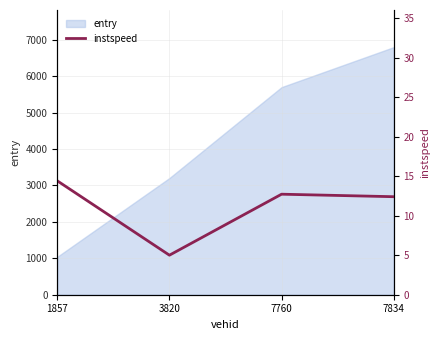

What is the average value?

11.1